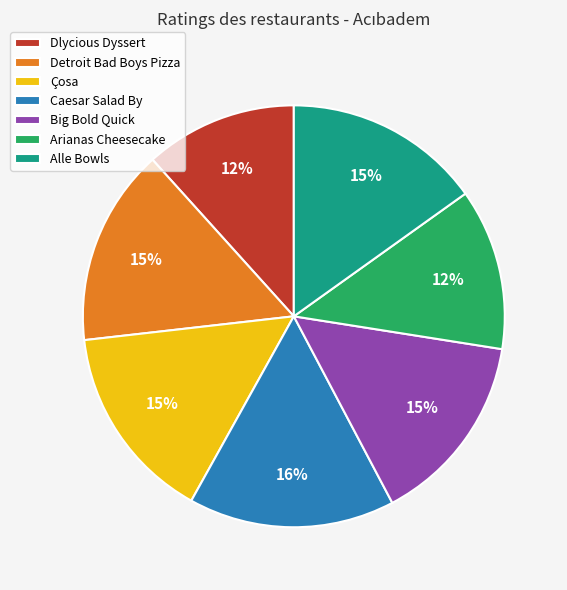

What percentage is the Alle Bowls slice, to the nearest percent?

15%